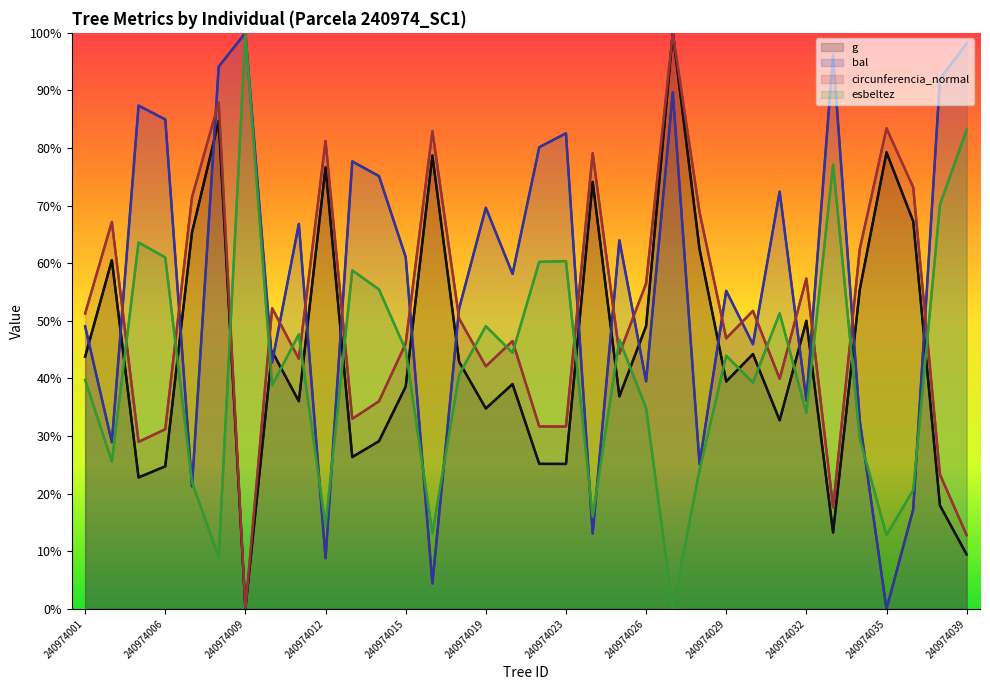

How many interior local peaks does the esbeltez series have?

10